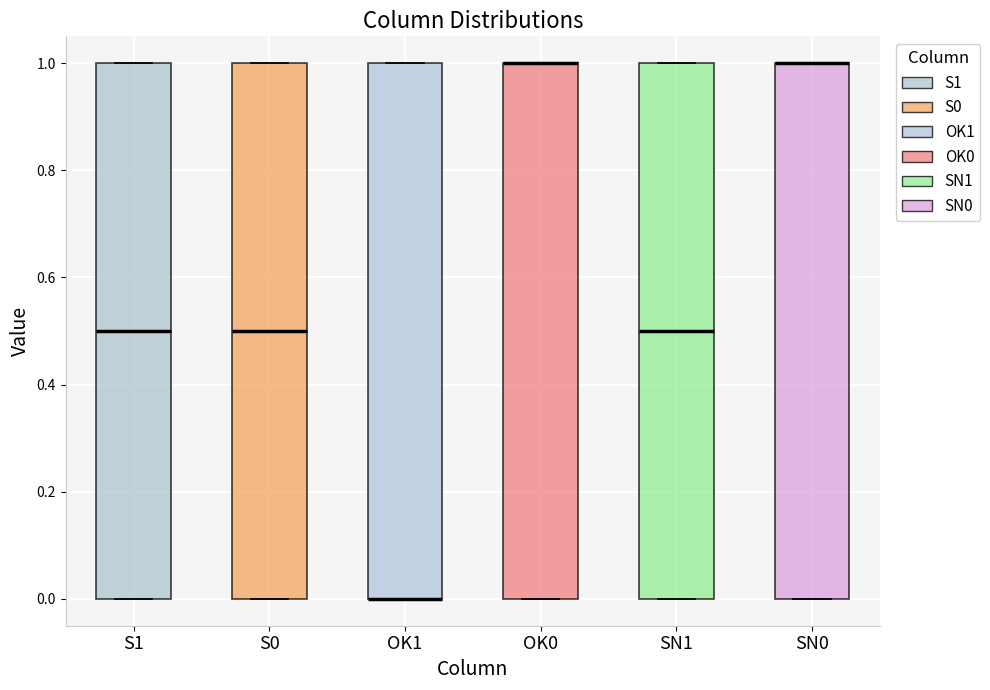

Reading left to right, transcribe this box plot: for each box, give where its median line is, the range the box spans, and where its two whiskers end, as read against the y-axis. The values are not printed on the chart, so give them approximately, as read against the axis.

S1: median 0.5, box 0.0 to 1.0, whiskers 0.0 to 1.0
S0: median 0.5, box 0.0 to 1.0, whiskers 0.0 to 1.0
OK1: median 0.0 (drawn on the box's lower edge), box 0.0 to 1.0, whiskers 0.0 to 1.0
OK0: median 1.0 (drawn on the box's upper edge), box 0.0 to 1.0, whiskers 0.0 to 1.0
SN1: median 0.5, box 0.0 to 1.0, whiskers 0.0 to 1.0
SN0: median 1.0 (drawn on the box's upper edge), box 0.0 to 1.0, whiskers 0.0 to 1.0